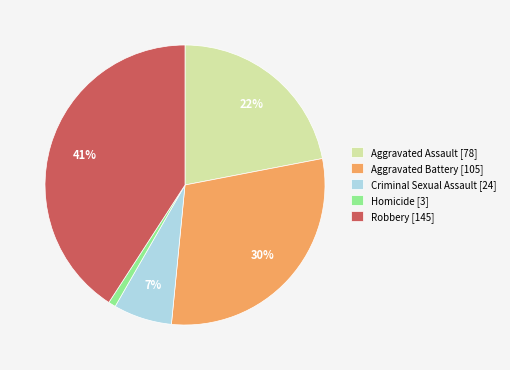

Combined, do Robbery [145] and Criminal Sexual Assault [24] account for over 50%?

No